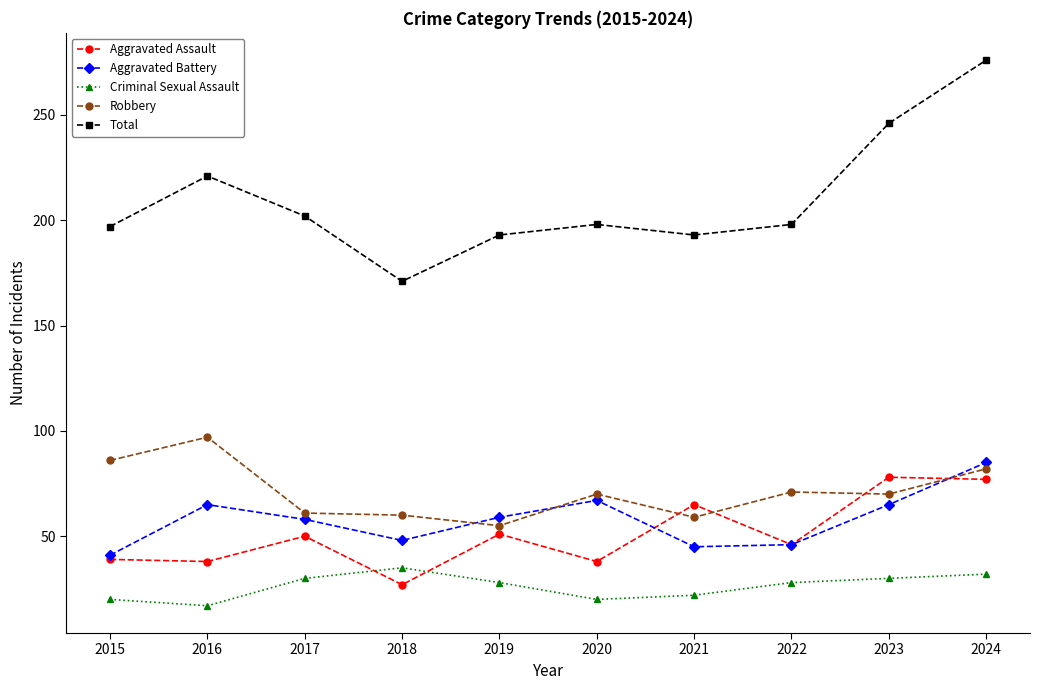

What is the highest value of the Robbery series?

97